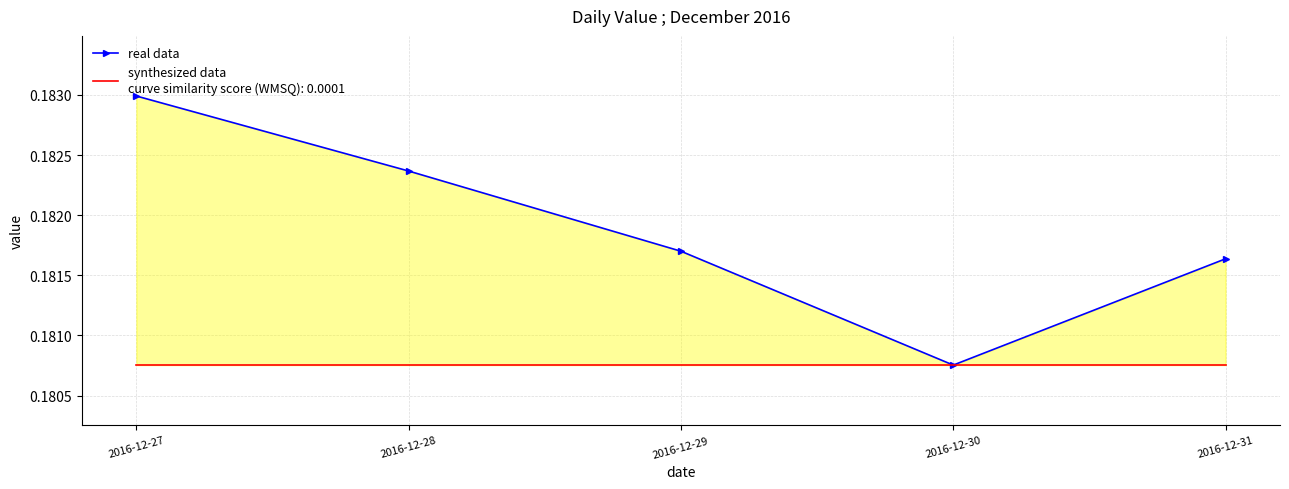

What is the maximum value shown in the chart?

0.2